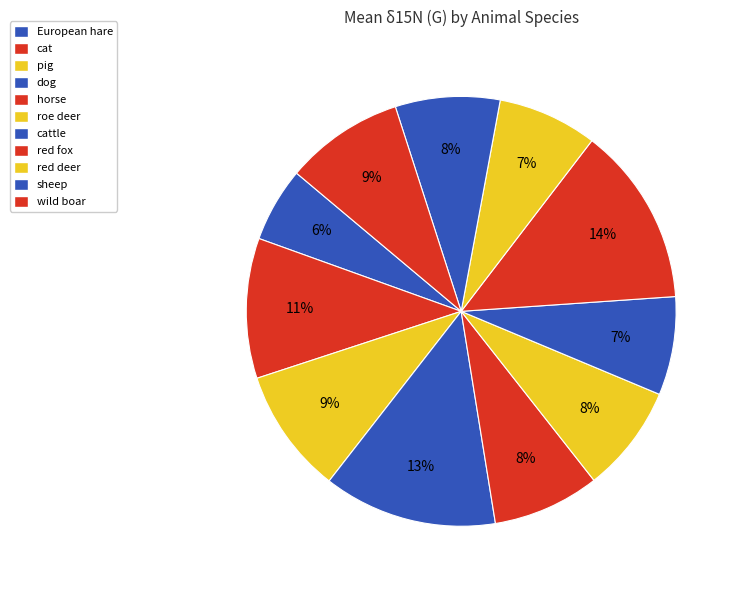

Which slice is the smallest?

European hare